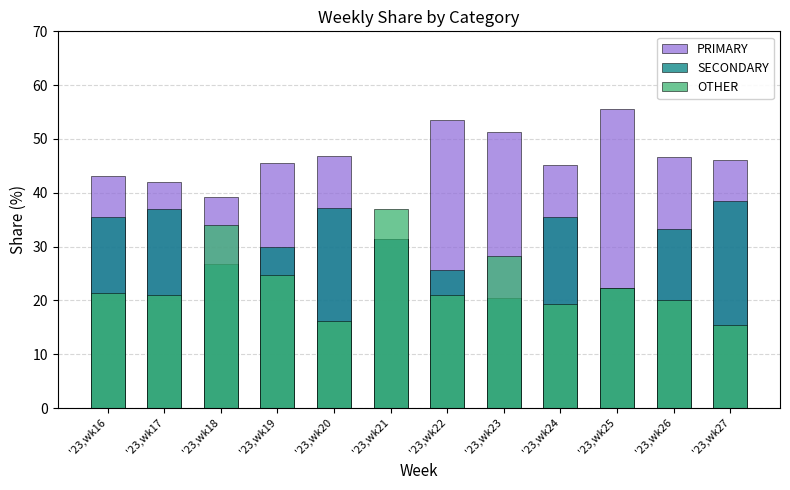

What is the value of the SECONDARY bar at the 4th from the left?

29.9